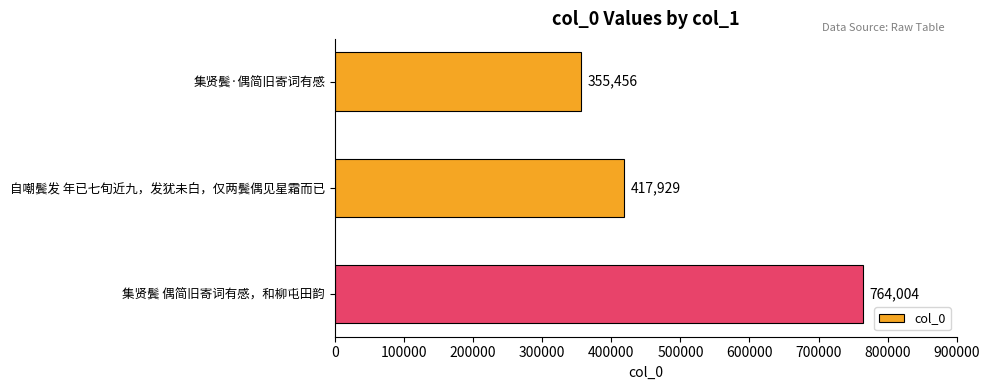

True or false: the data shows 1179481 at 集贤鬓 偶简旧寄词有感，和柳屯田韵.

False